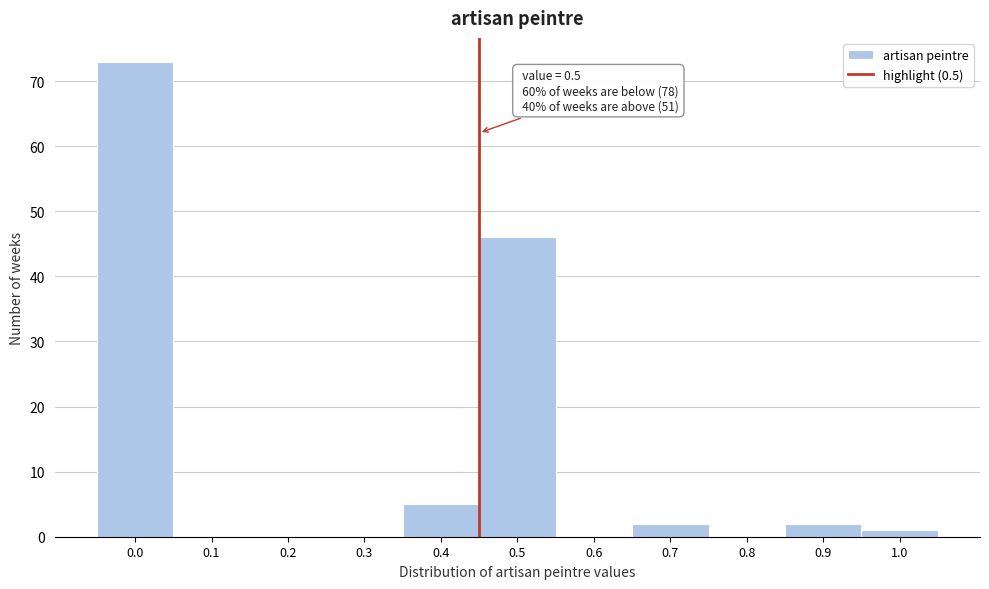

Reading left to right, list all the values displayed in this chart.

0.0=73	0.1=0	0.2=0	0.3=0	0.4=5	0.5=46	0.6=0	0.7=2	0.8=0	0.9=2	1.0=1